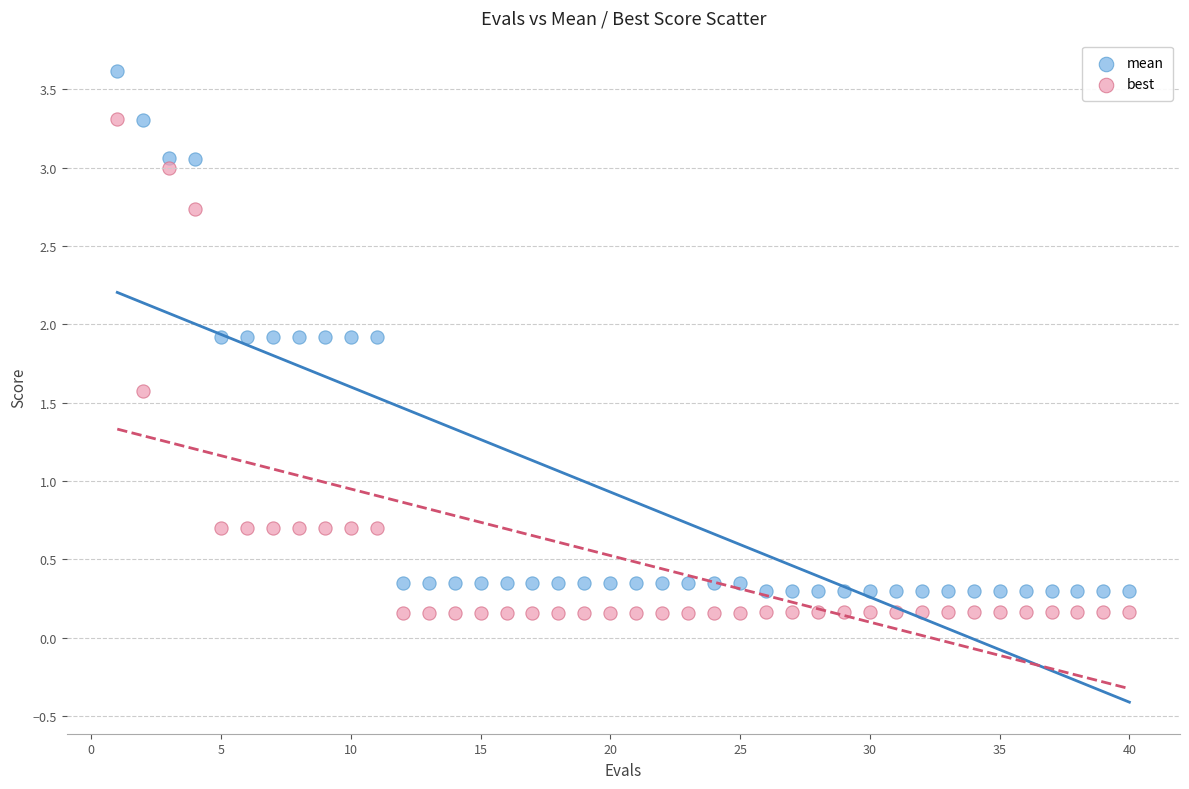

Across all data points, what is the range of Y values (max minus min)?

3.5